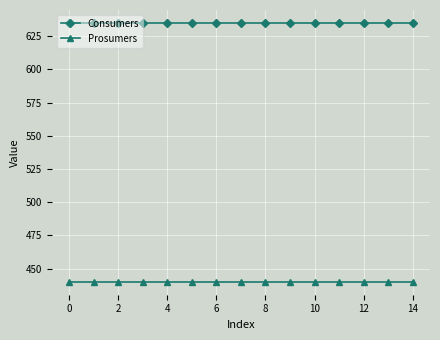

Rank the series by their average value, from highest to lowest.

Consumers, Prosumers